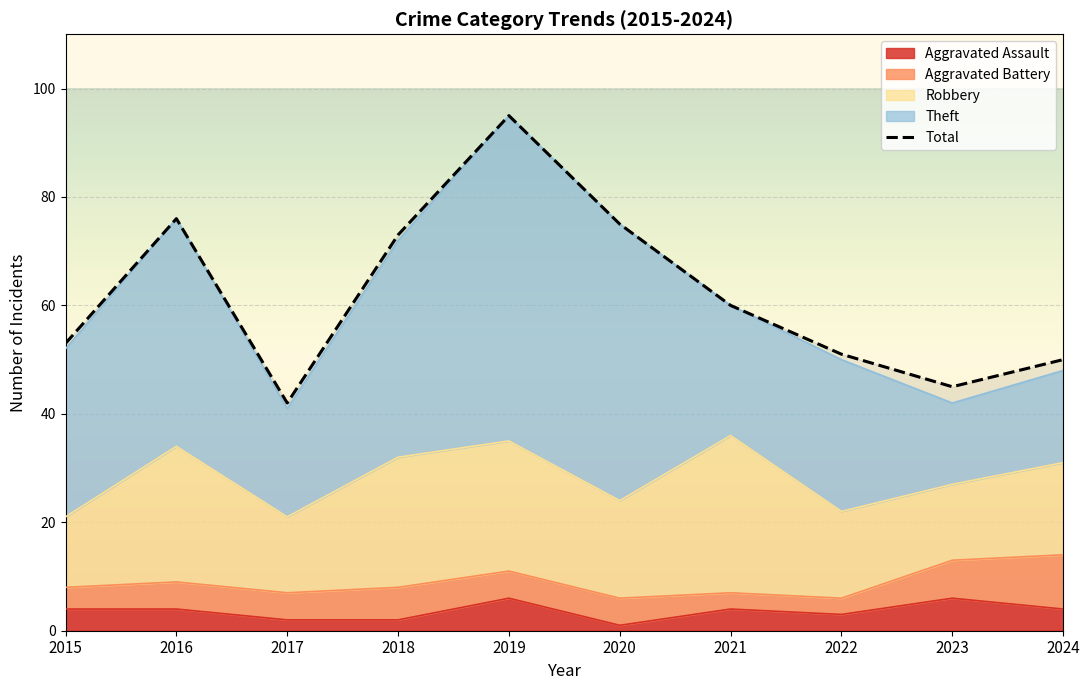

What is the difference between the maximum and second lowest values?

50